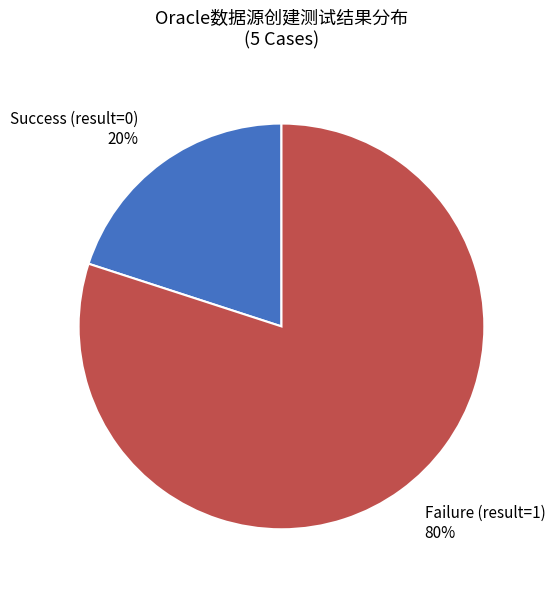

Is there a majority slice in this chart?

Yes